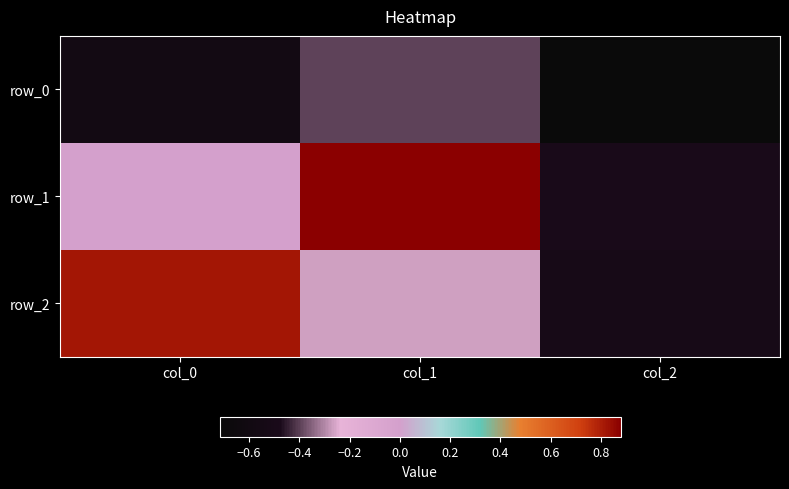

What is the greatest value displayed?

0.9